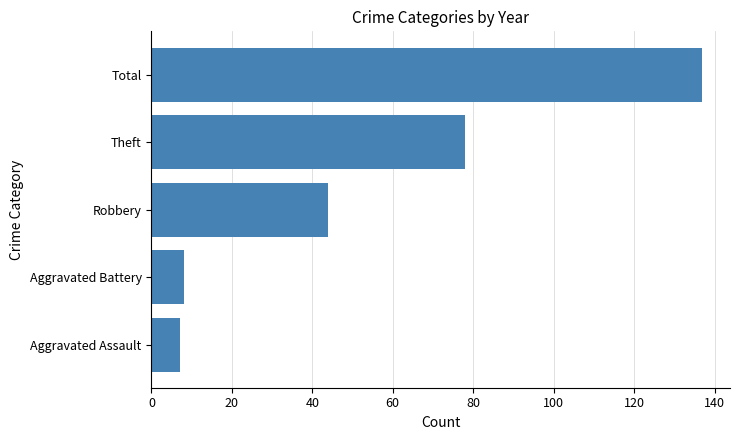

Between Total and Aggravated Battery, which is larger?

Total